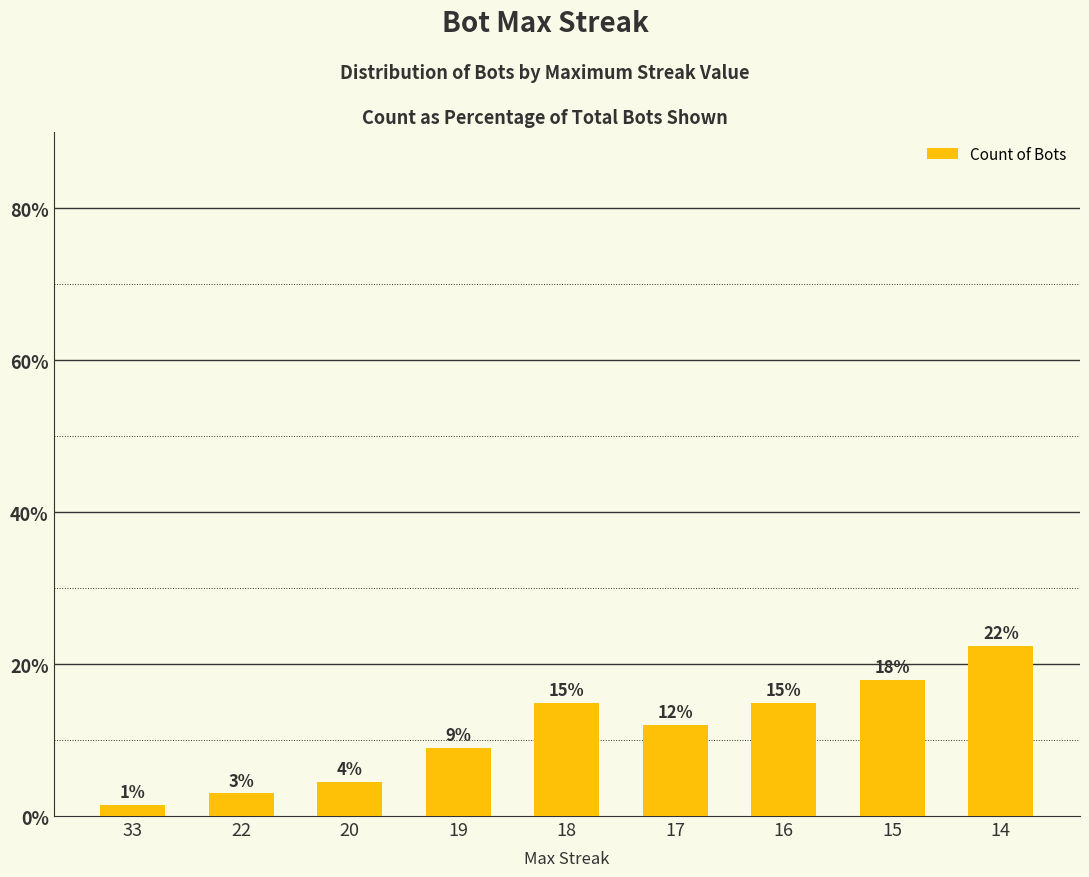

Does the chart contain any negative values?

No